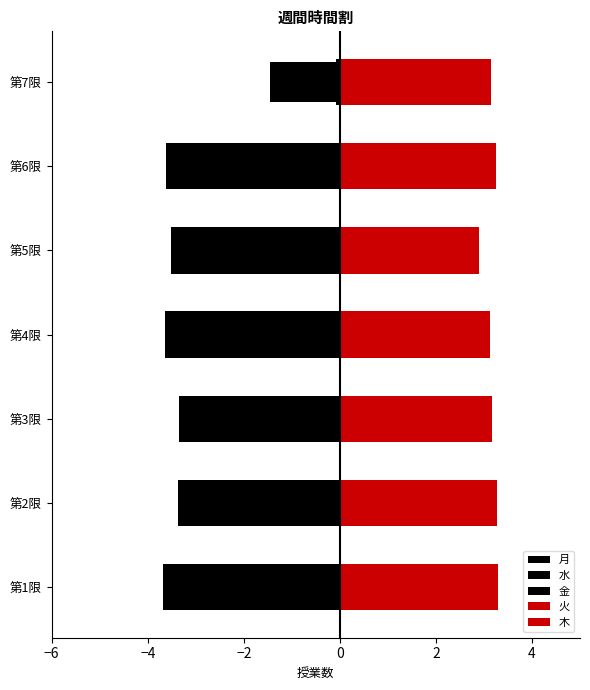

What is the difference between the 月 values at 2 and −4?

0.2